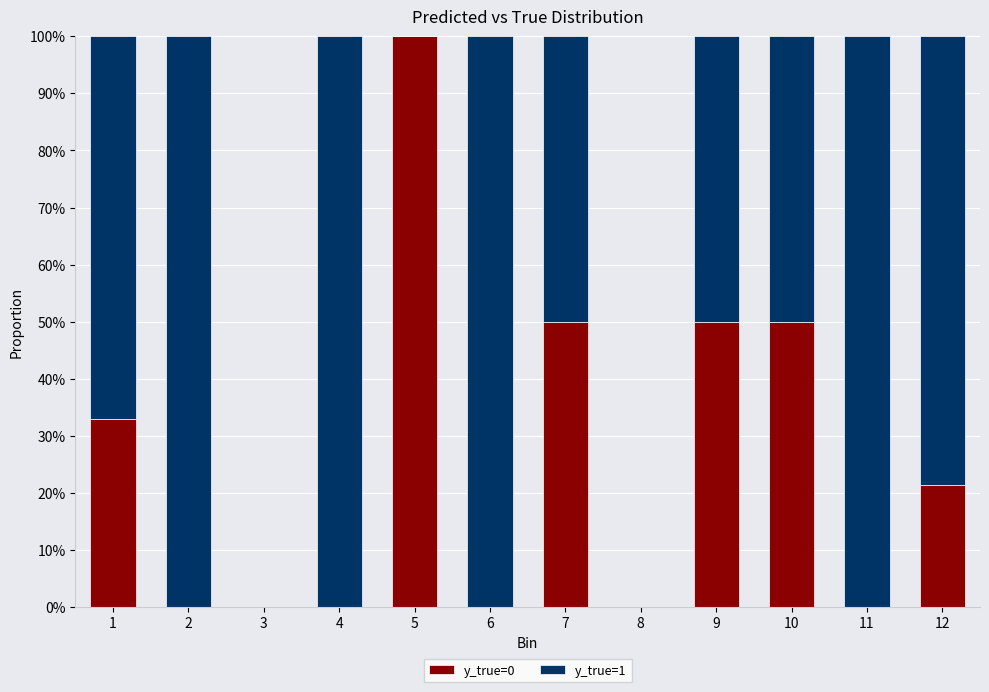

Are the bars horizontal?

No